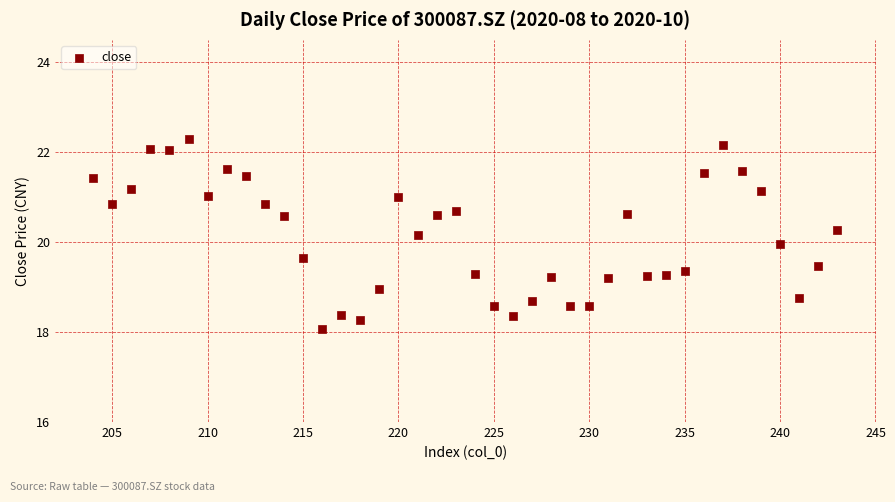

What is the range of X values (max minus min)?

39.0